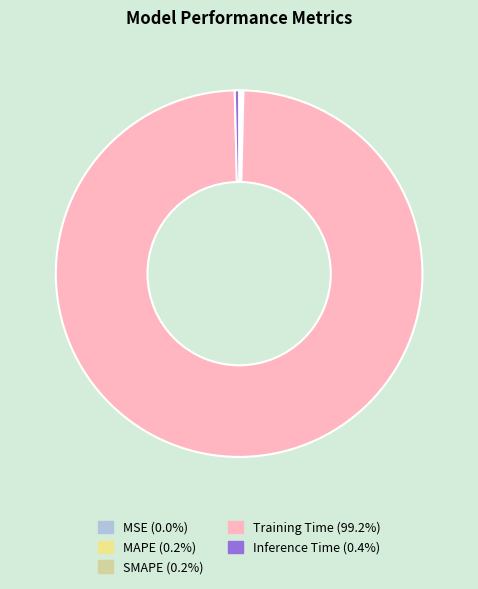

Which category has the biggest portion of the pie?

Training Time